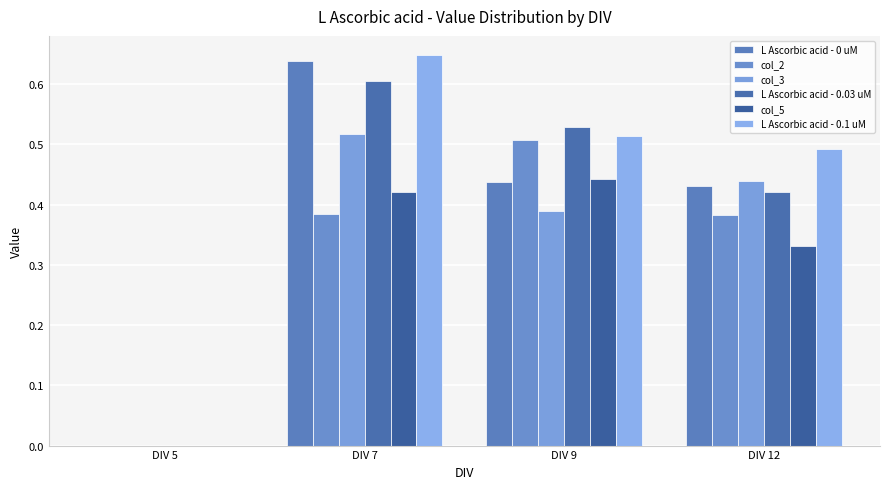

How many values in col_3 are above zero?

3